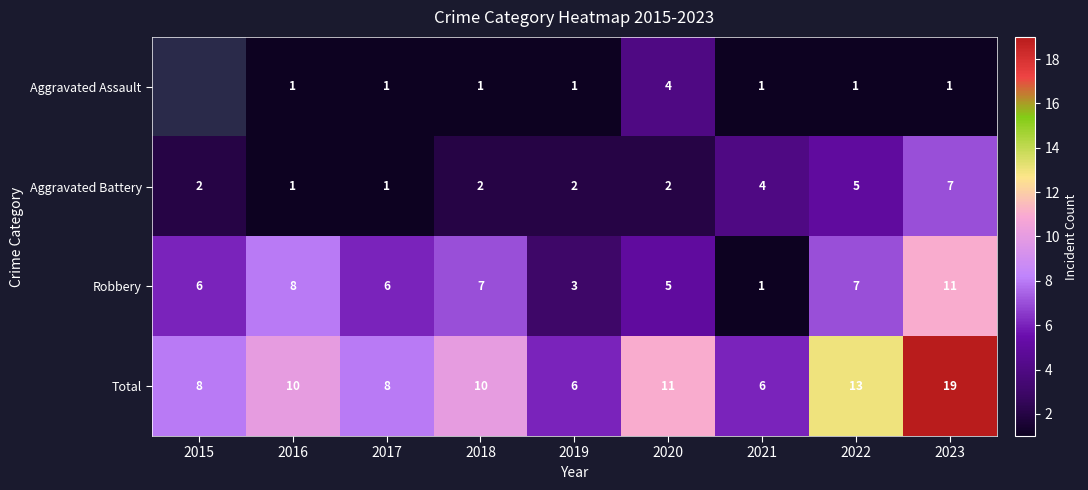

Between 2019 and 2017, which is larger?

2019